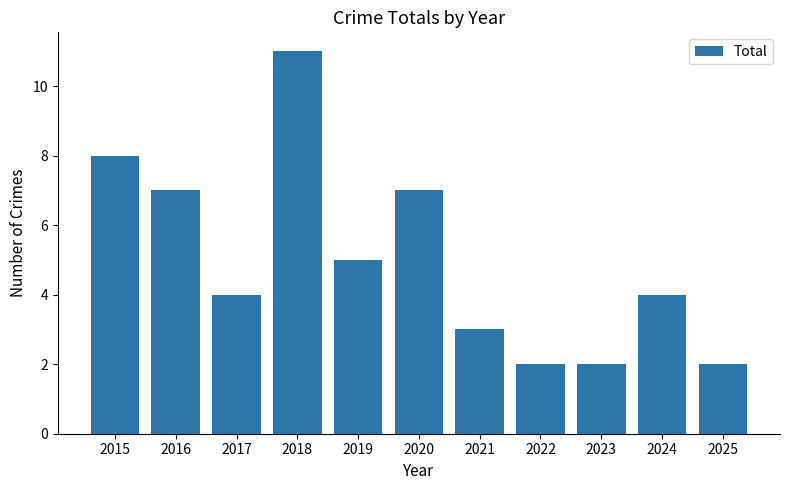

Is it true that the value at 2018 is 11?

True